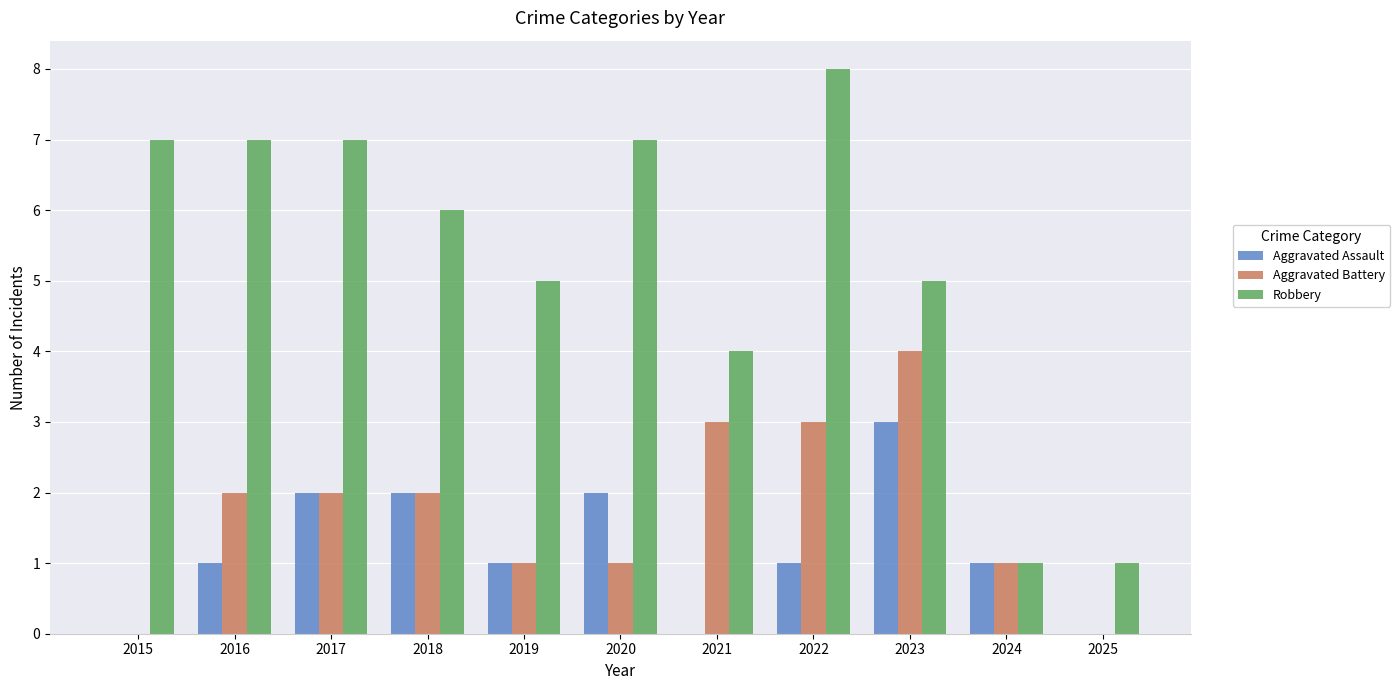

Are the bars grouped side by side (vs. stacked)?

Yes